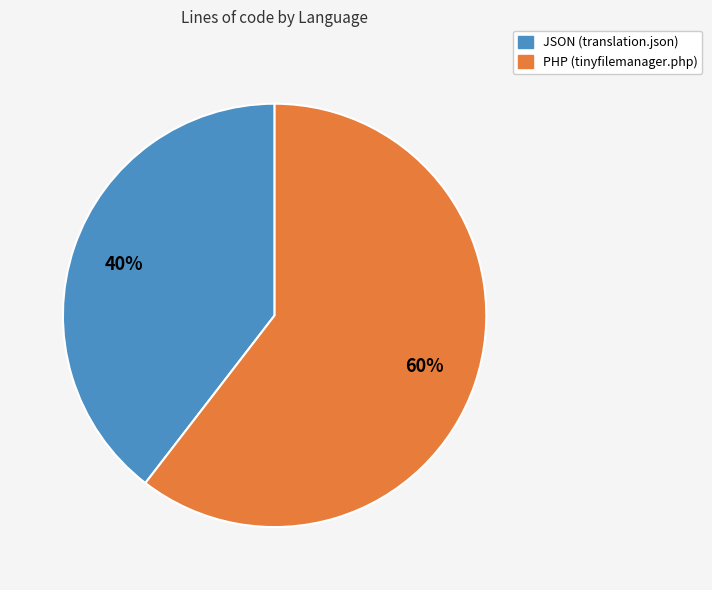

What percentage is the JSON slice, to the nearest percent?

40%